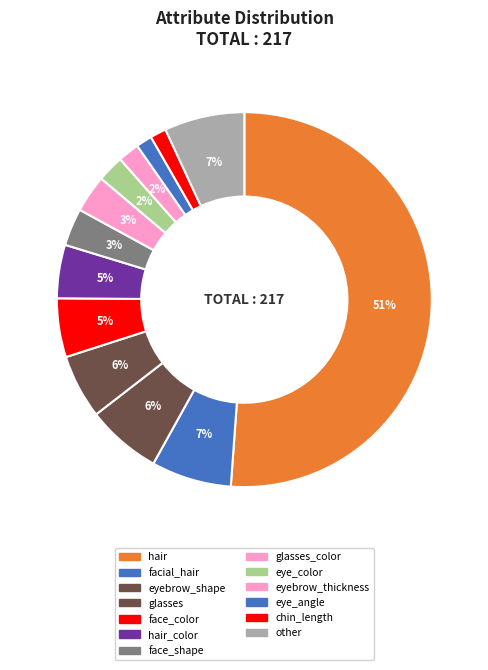

How many slices are in this pie chart?

13